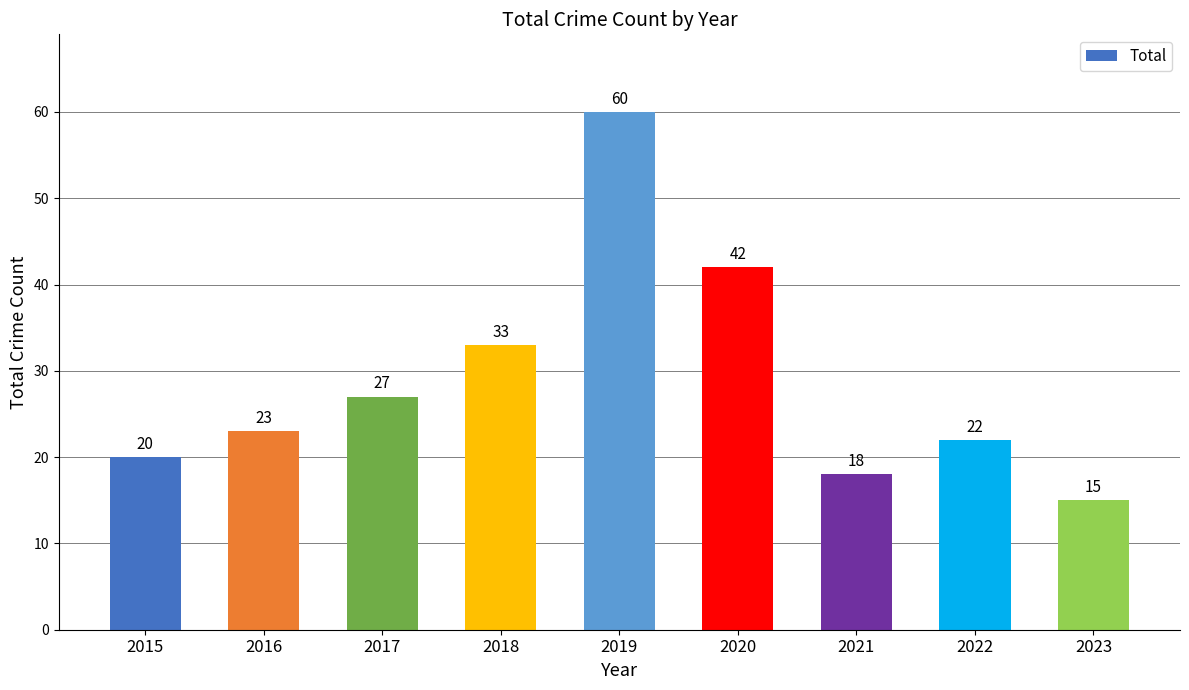

Where is the data nearest to the value 37?

2018